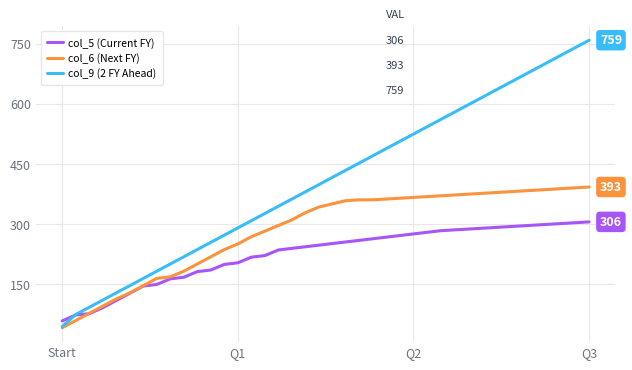

What are all the series names shown in the legend?

col_5 (Current FY), col_6 (Next FY), col_9 (2 FY Ahead)